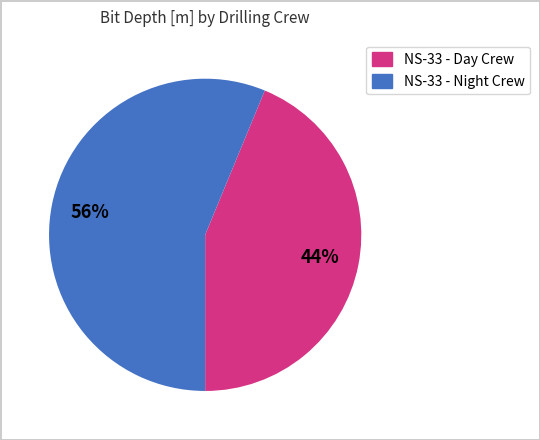

Which slice represents more than half of the pie?

NS-33 - Night Crew